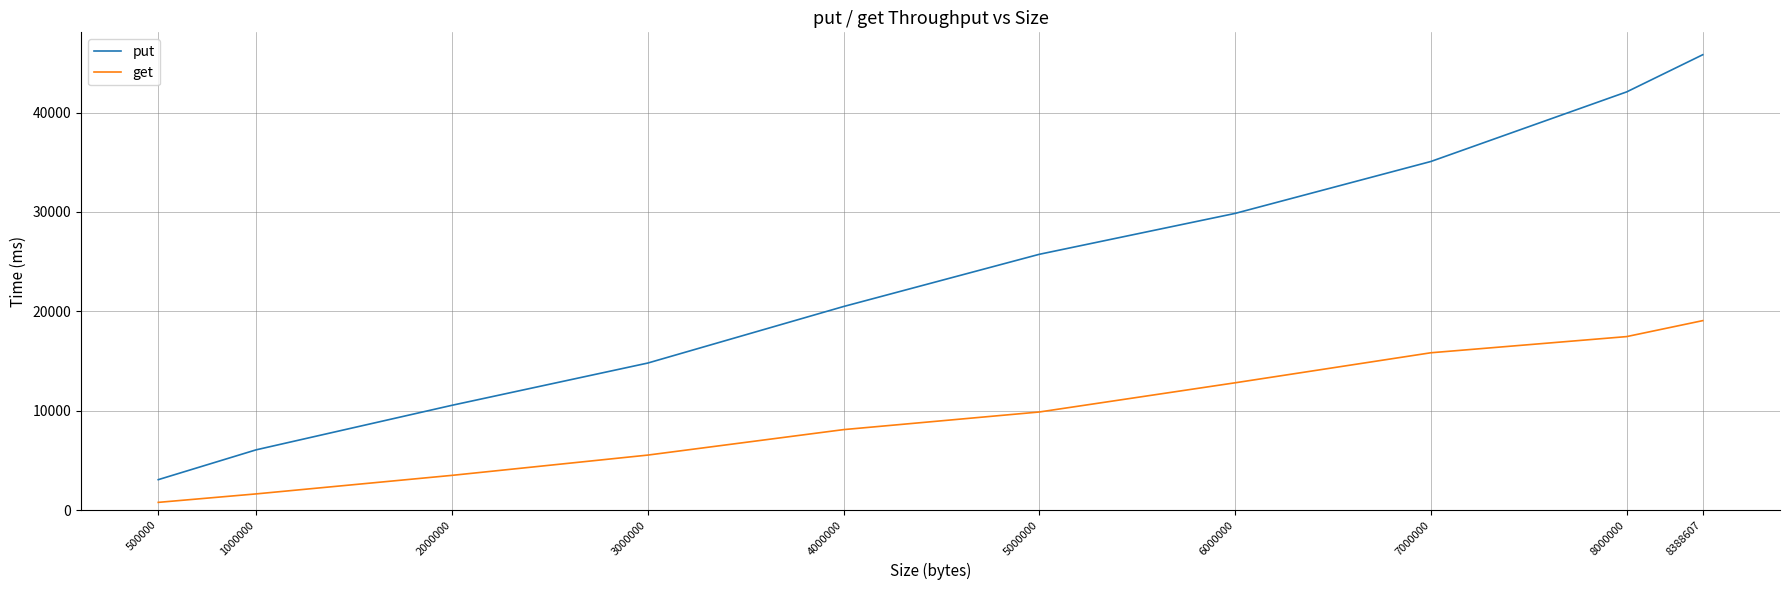

What is the difference between the second highest and second lowest values in the put series?

36019.0